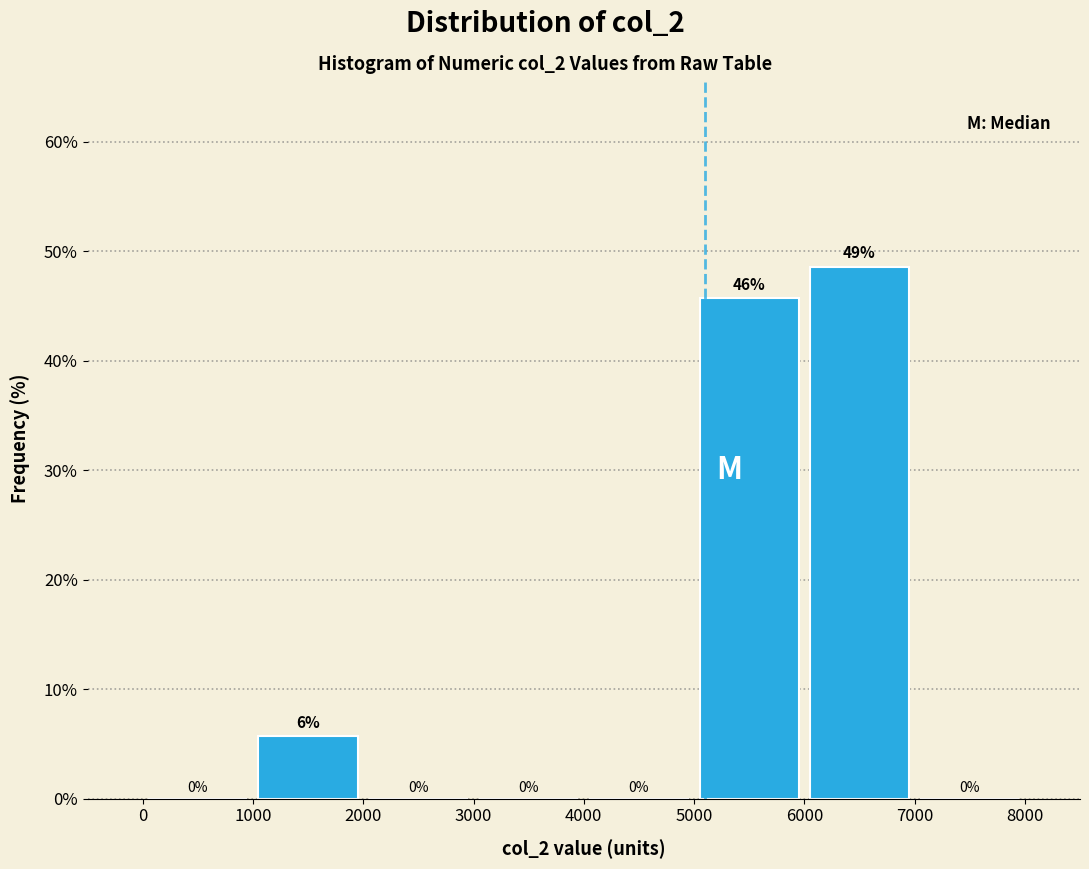

Over which range of the x-axis is the bar tallest?

6000 to 7000